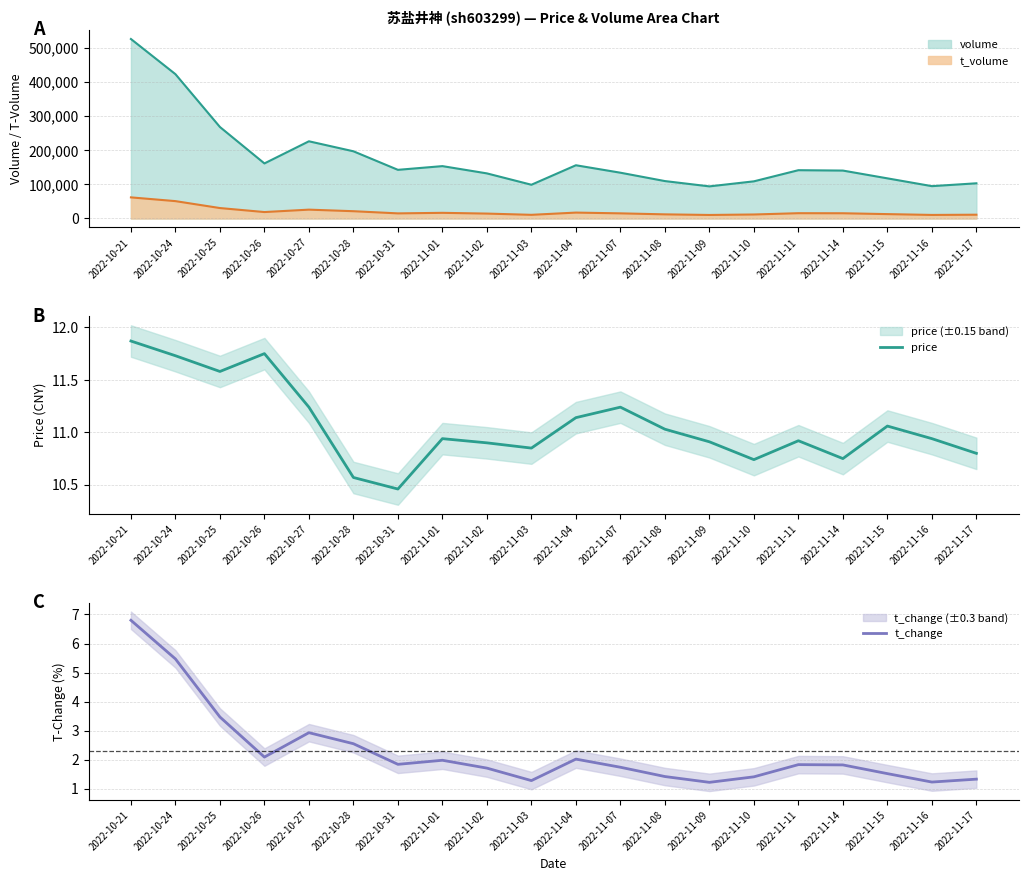

Does the chart display data point markers on the line(s)?

No